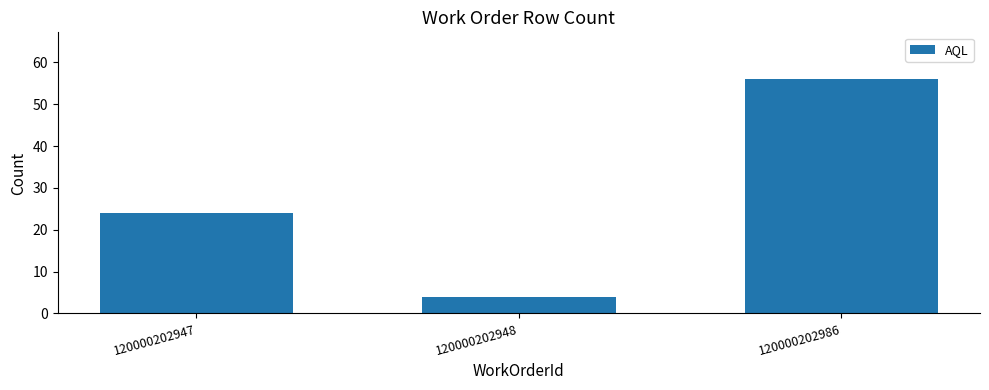

Which label corresponds to the largest value in the chart?

120000202986